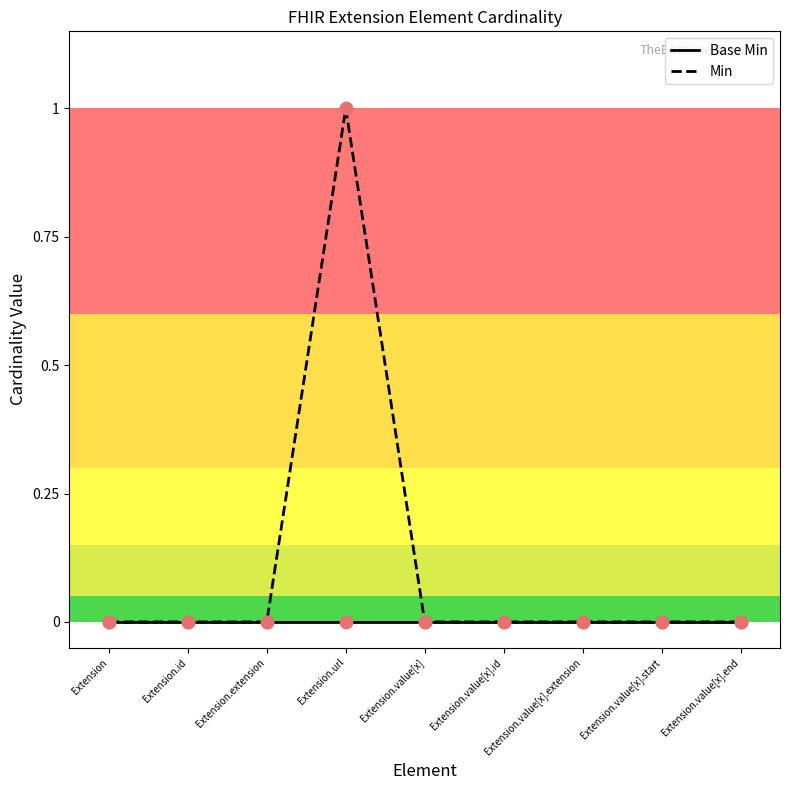

Which series has the largest range (max minus min)?

Min